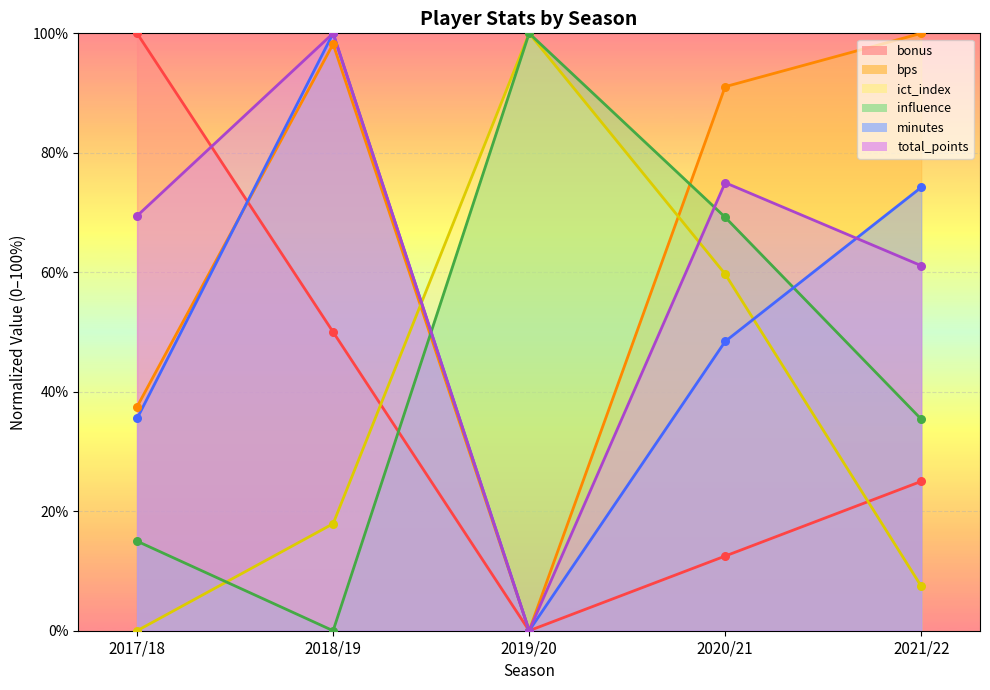

At how many categories does at least one series exceed 0?

5